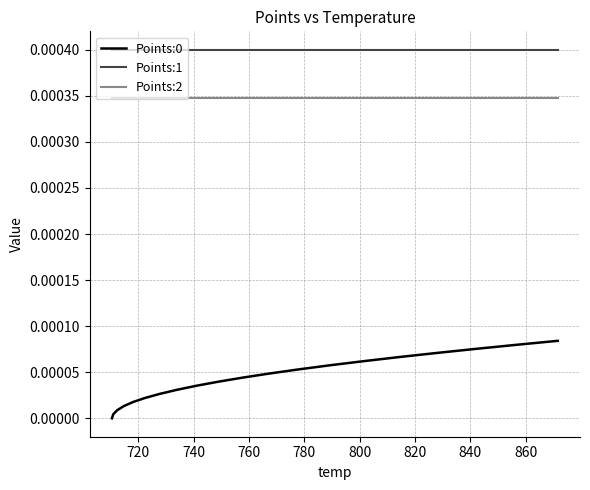

True or false: Points:1 and Points:0 intersect in this chart.

False